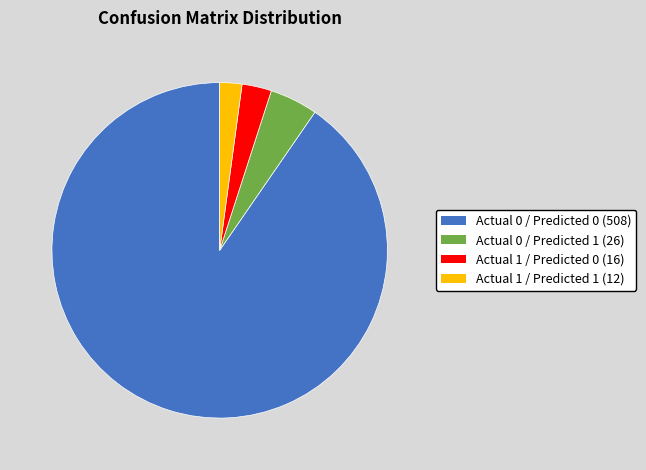

Which category accounts for the majority?

Actual 0 / Predicted 0